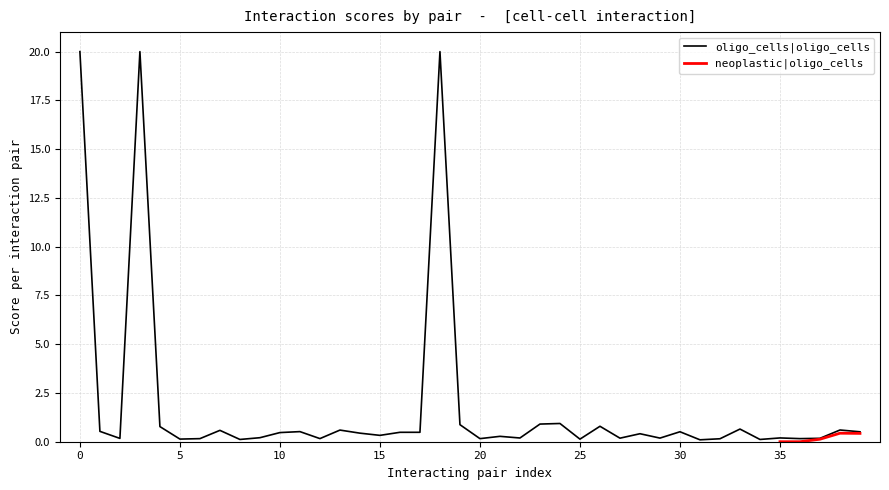

Reading left to right, what are all the values shown in this chart?

20.0	0.5	0.2	20.0	0.8	0.1	0.2	0.6	0.1	0.2	0.5	0.5	0.2	0.6	0.4	0.3	0.5	0.5	20.0	0.9	0.2	0.3	0.2	0.9	0.9	0.1	0.8	0.2	0.4	0.2	0.5	0.1	0.2	0.6	0.1	0.2	0.2	0.2	0.6	0.5